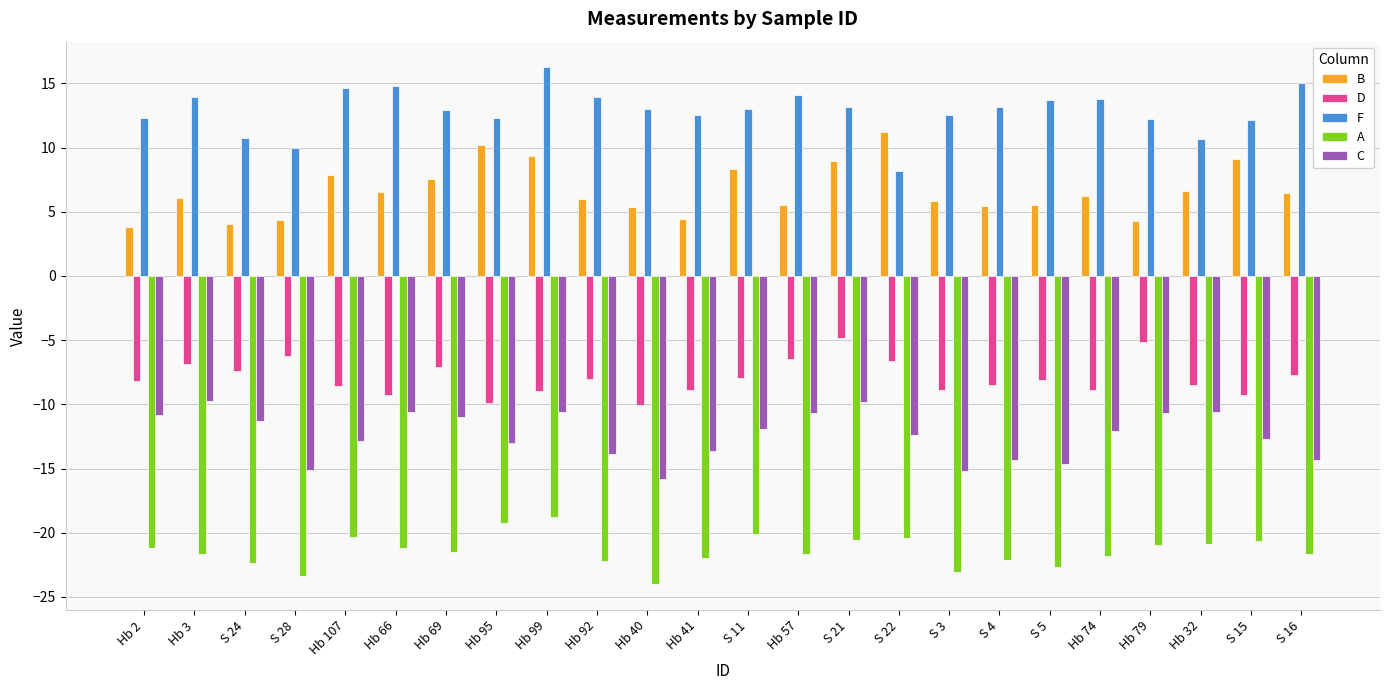

What is the spread (max minus min) of values at S 15?

32.8